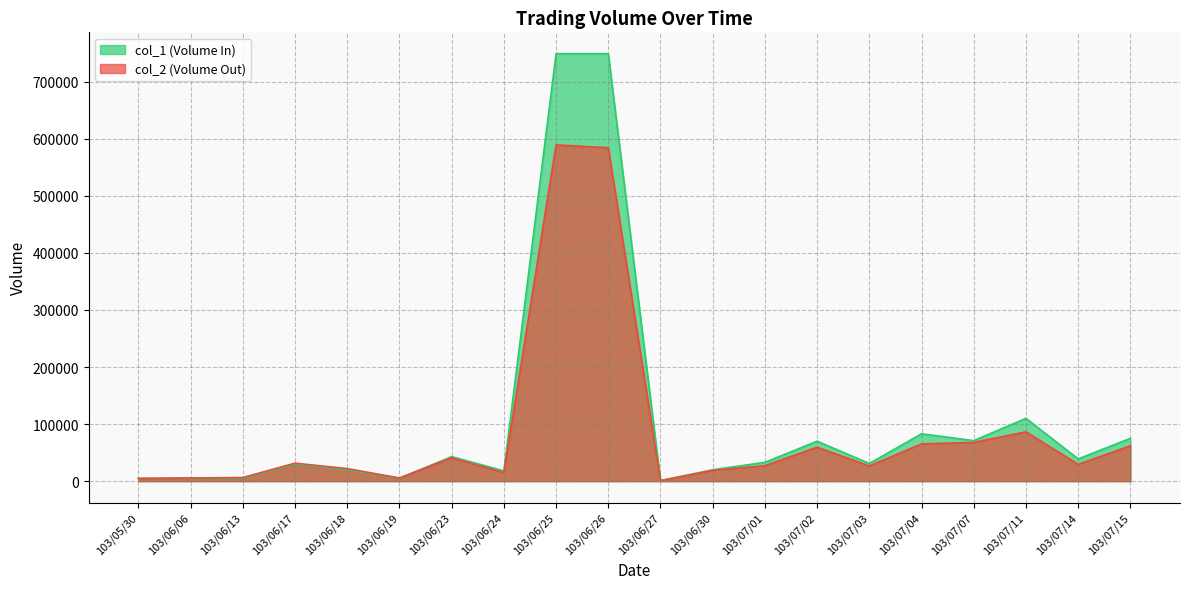

At how many categories does at least one series exceed 27213?

12